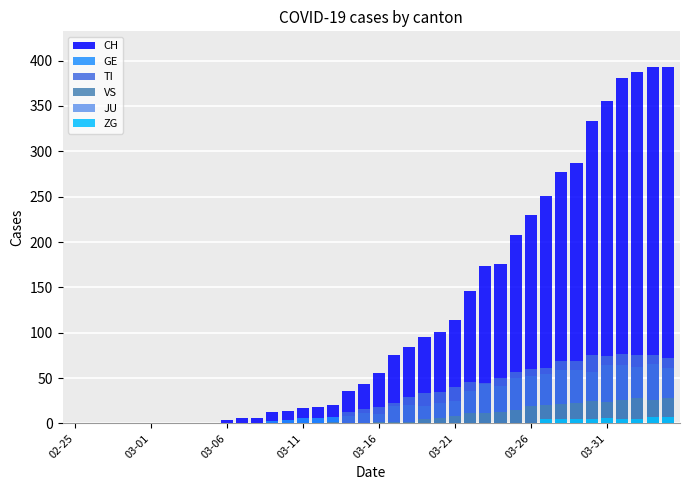

List the series in order of their peak value, lowest first.

JU, ZG, VS, GE, TI, CH